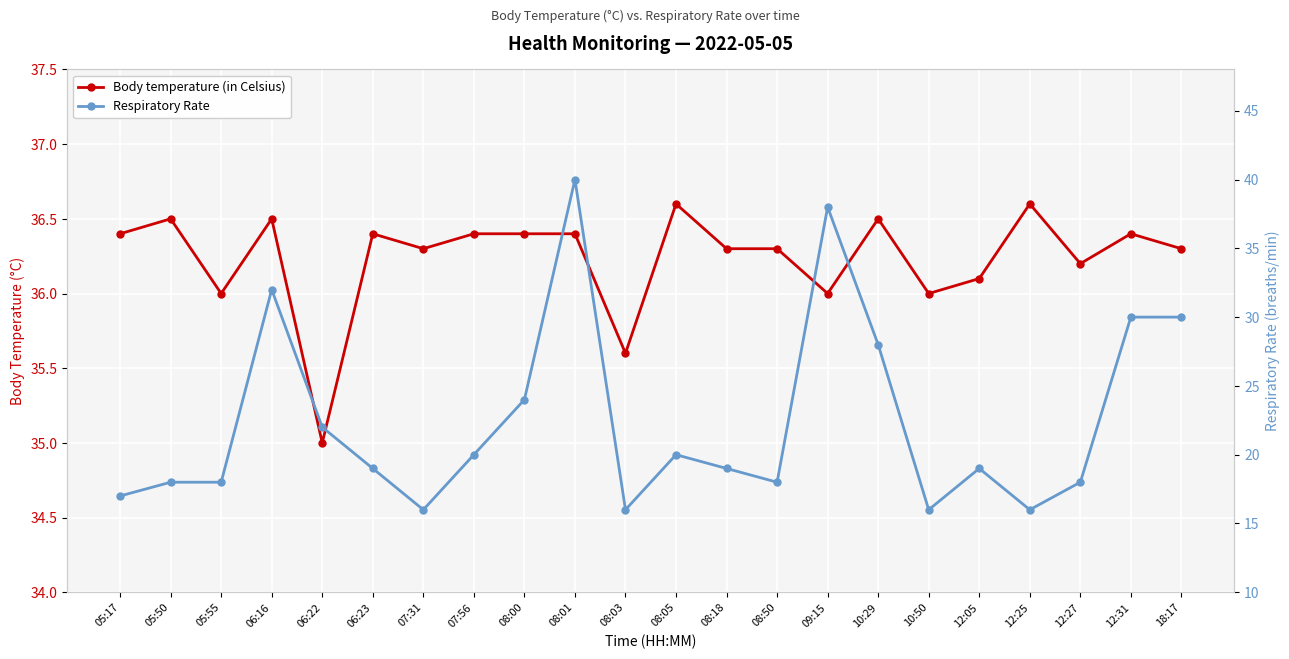

Which has a higher value, 09:15 or 07:56?

07:56